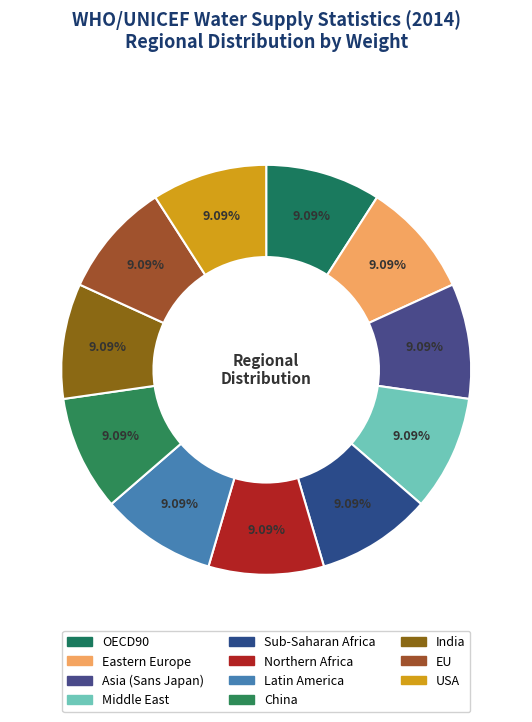

Count the number of slices in the pie.

11